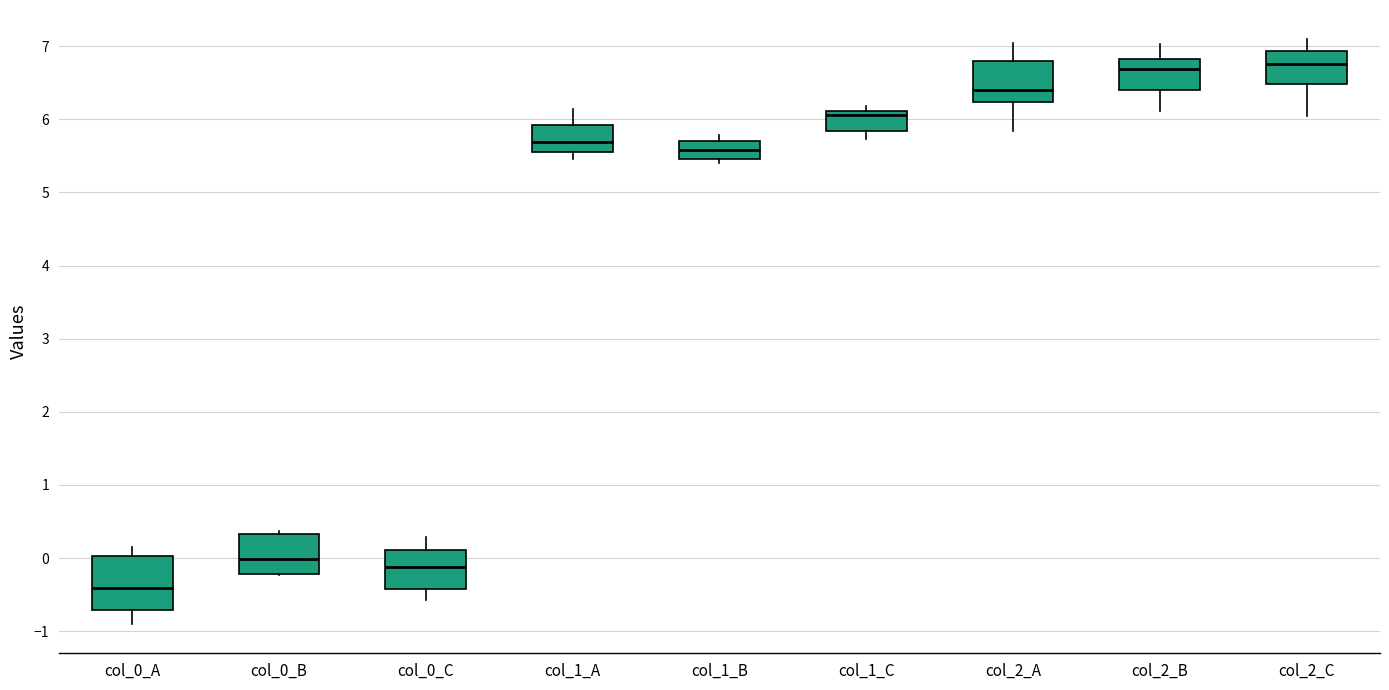

Where is the upper edge of the box for col_2_C on the y-axis? The values are not printed on the chart, so give them approximately, as read against the axis.

6.9